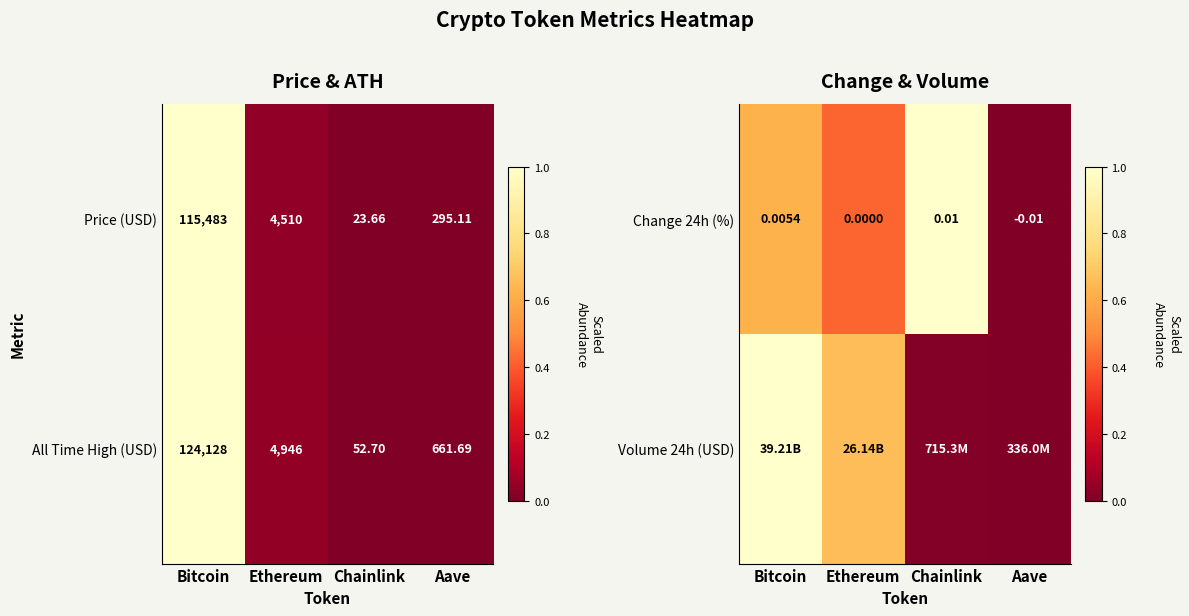

Rank the categories by Change 24h (%) value from highest to lowest.

Chainlink, Bitcoin, Ethereum, Aave